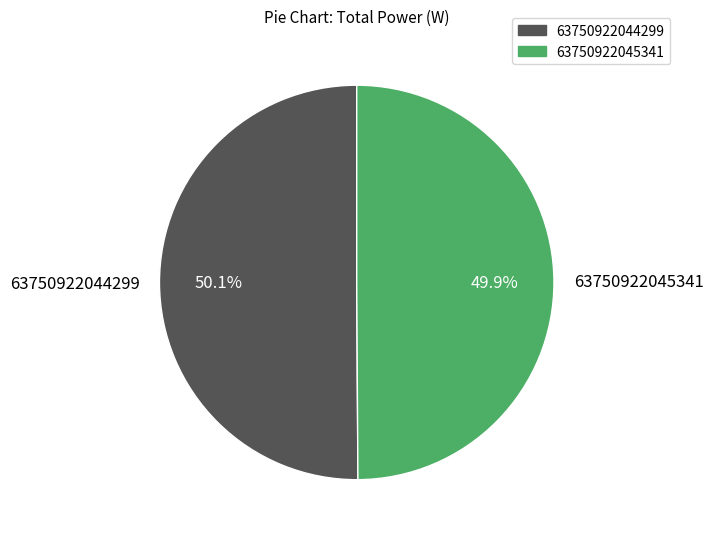

Do 63750922044299 and 63750922045341 together represent more than half of the pie?

Yes